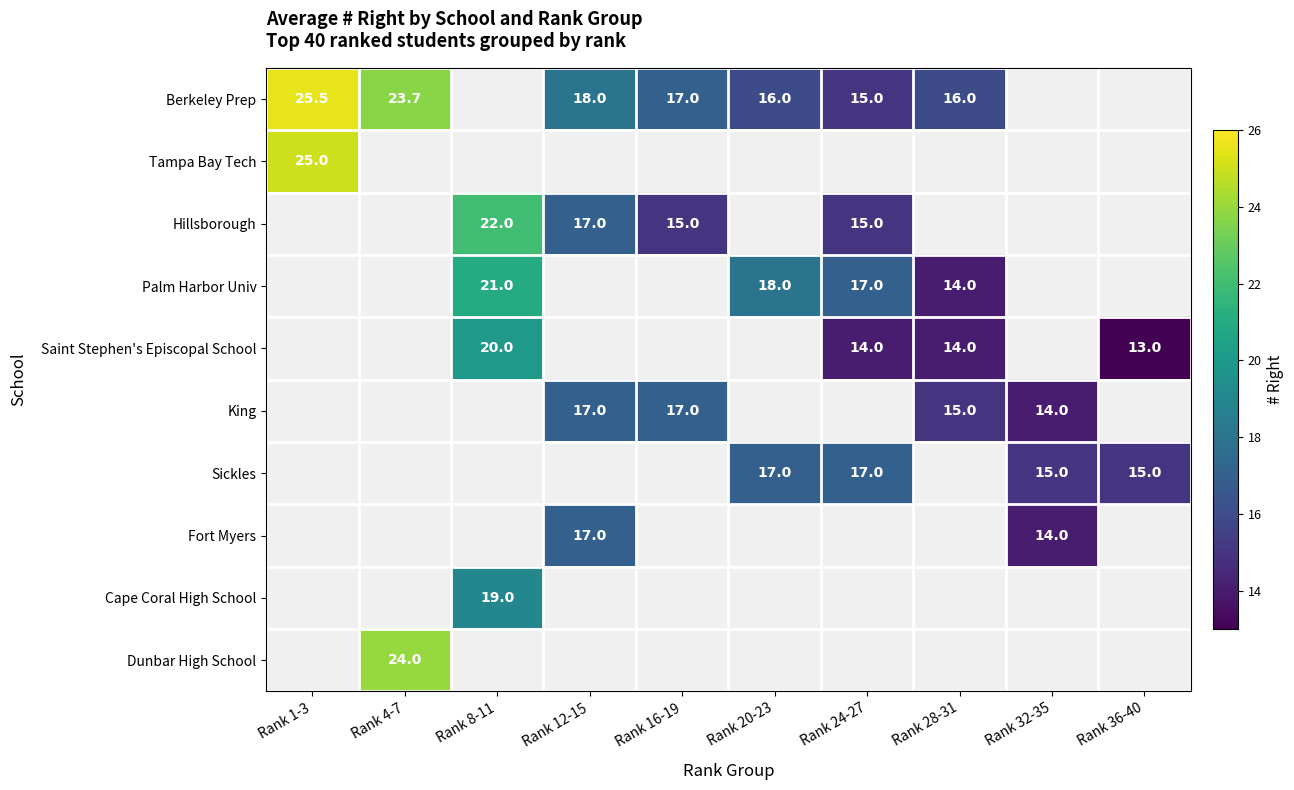

The value of Sickles at Rank 20-23 is 17.0. True or false?

True